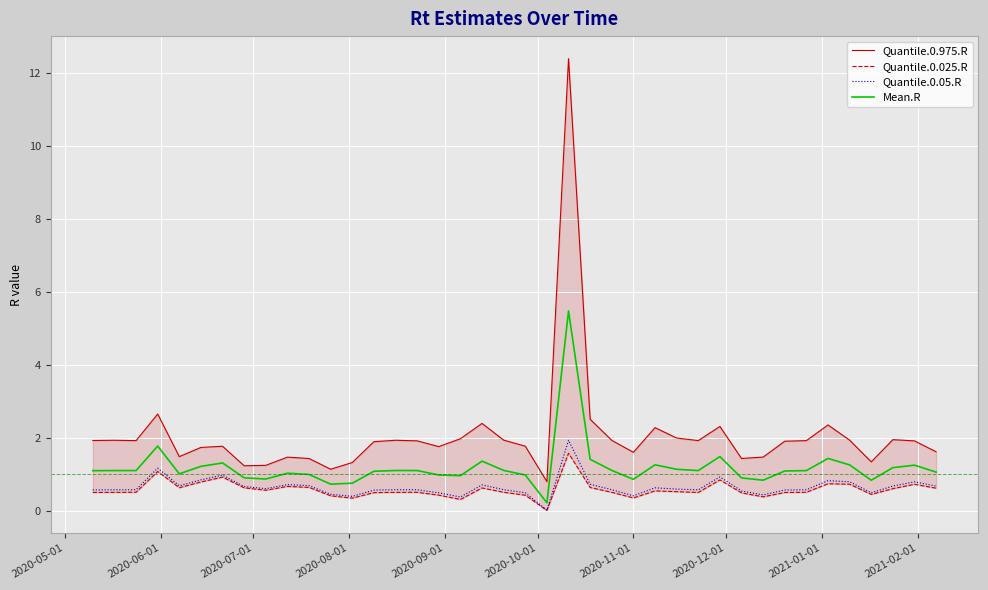

What is the maximum value for Quantile.0.05.R?

1.9